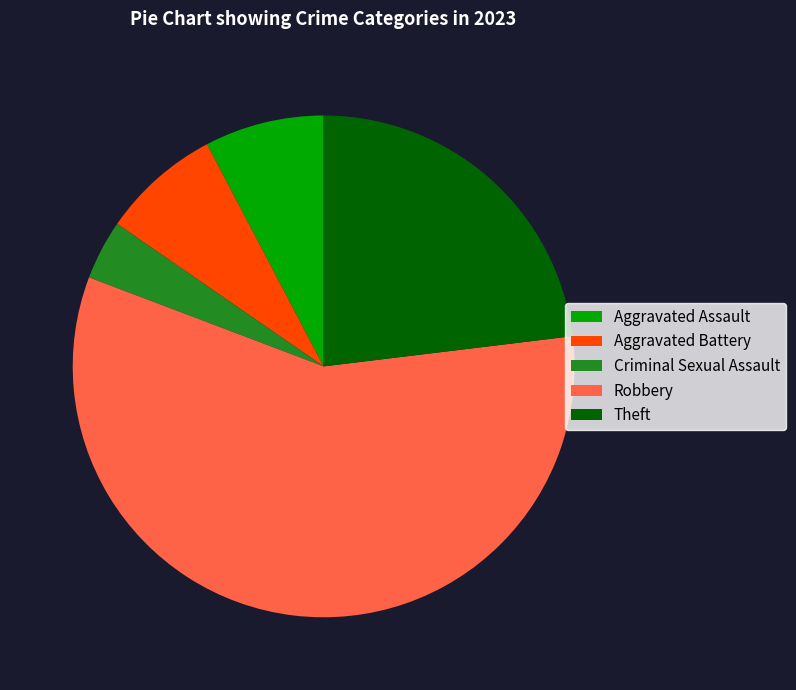

How many segments does this pie chart have?

5